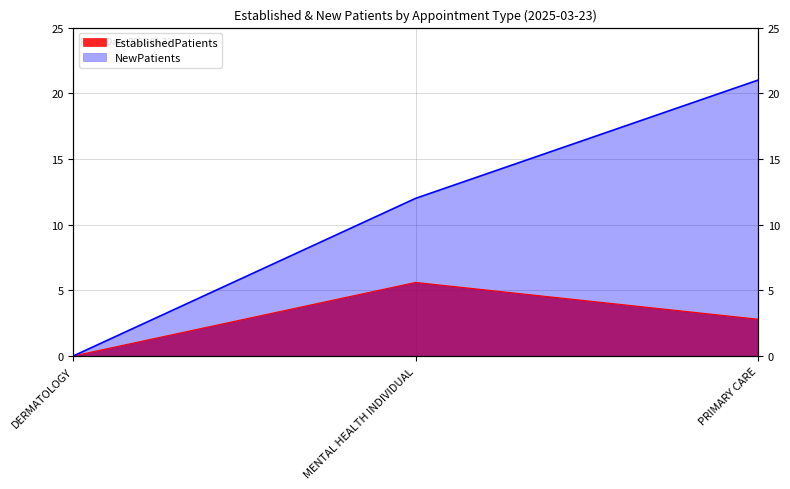

How many NewPatients values are between 0 and 21?

3